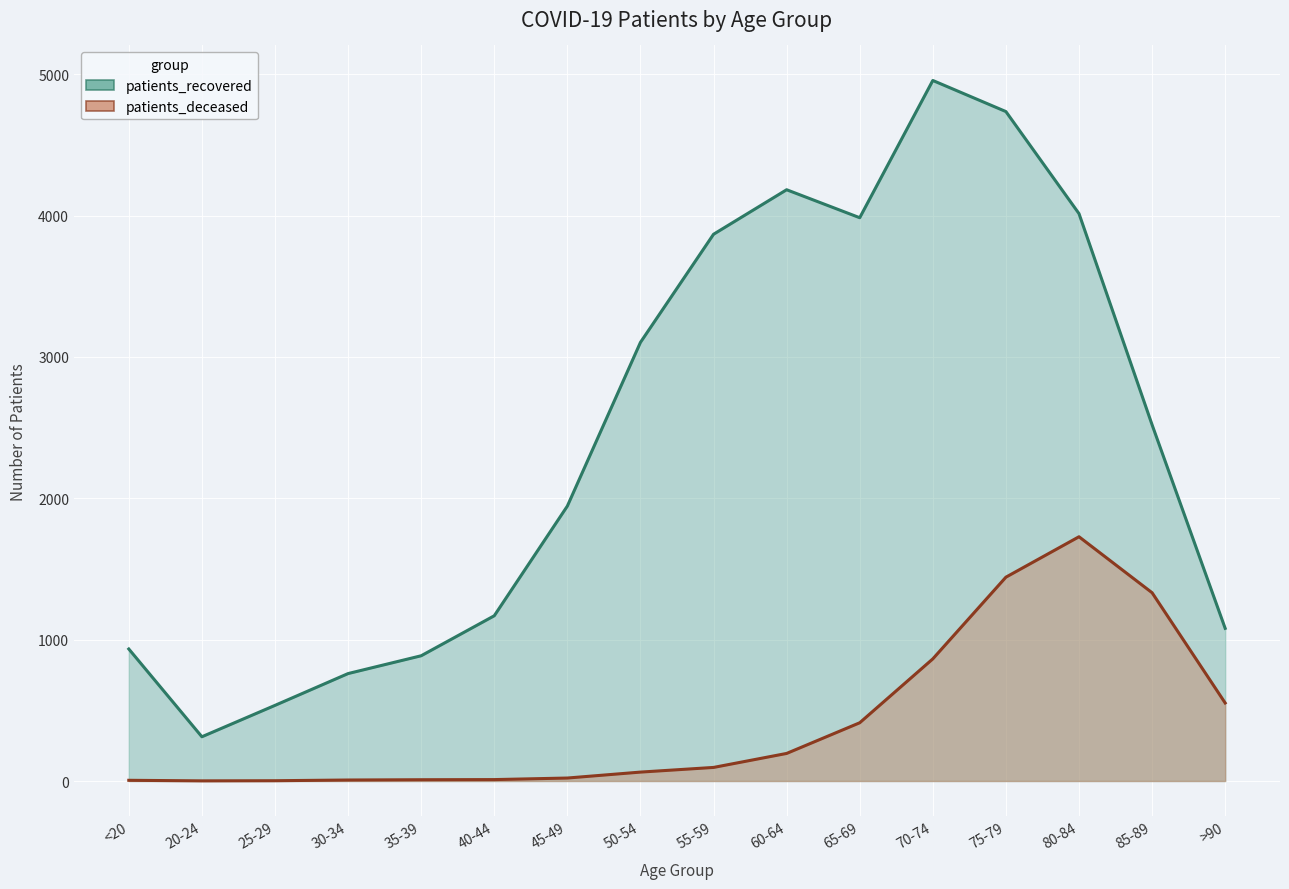

Is the value of patients_deceased at >90 greater than the value of patients_recovered at 40-44?

No